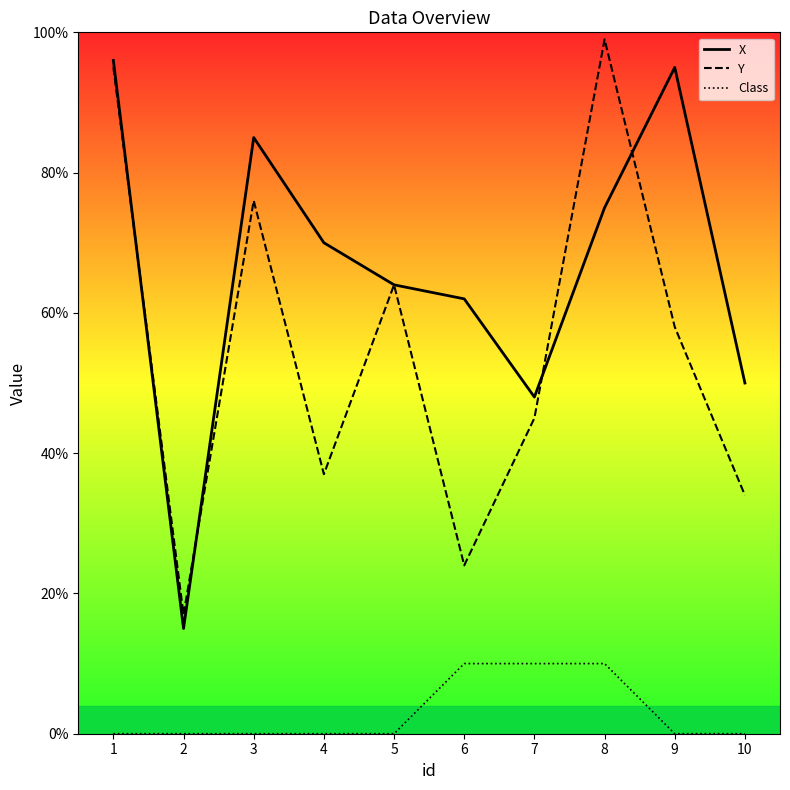

How many data points in Y are above 58?

4